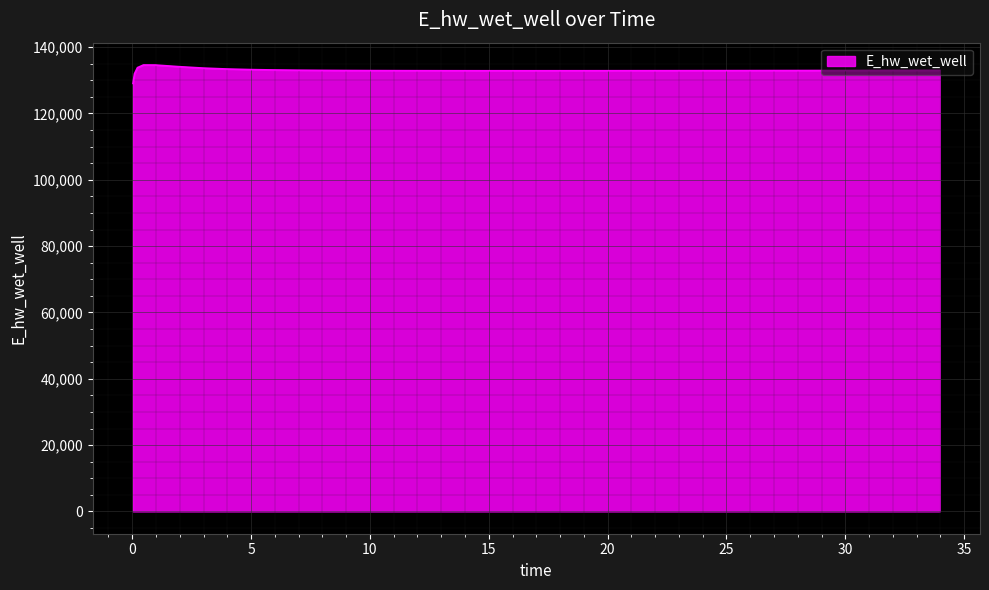

What is the maximum value shown in the chart?

134627.9